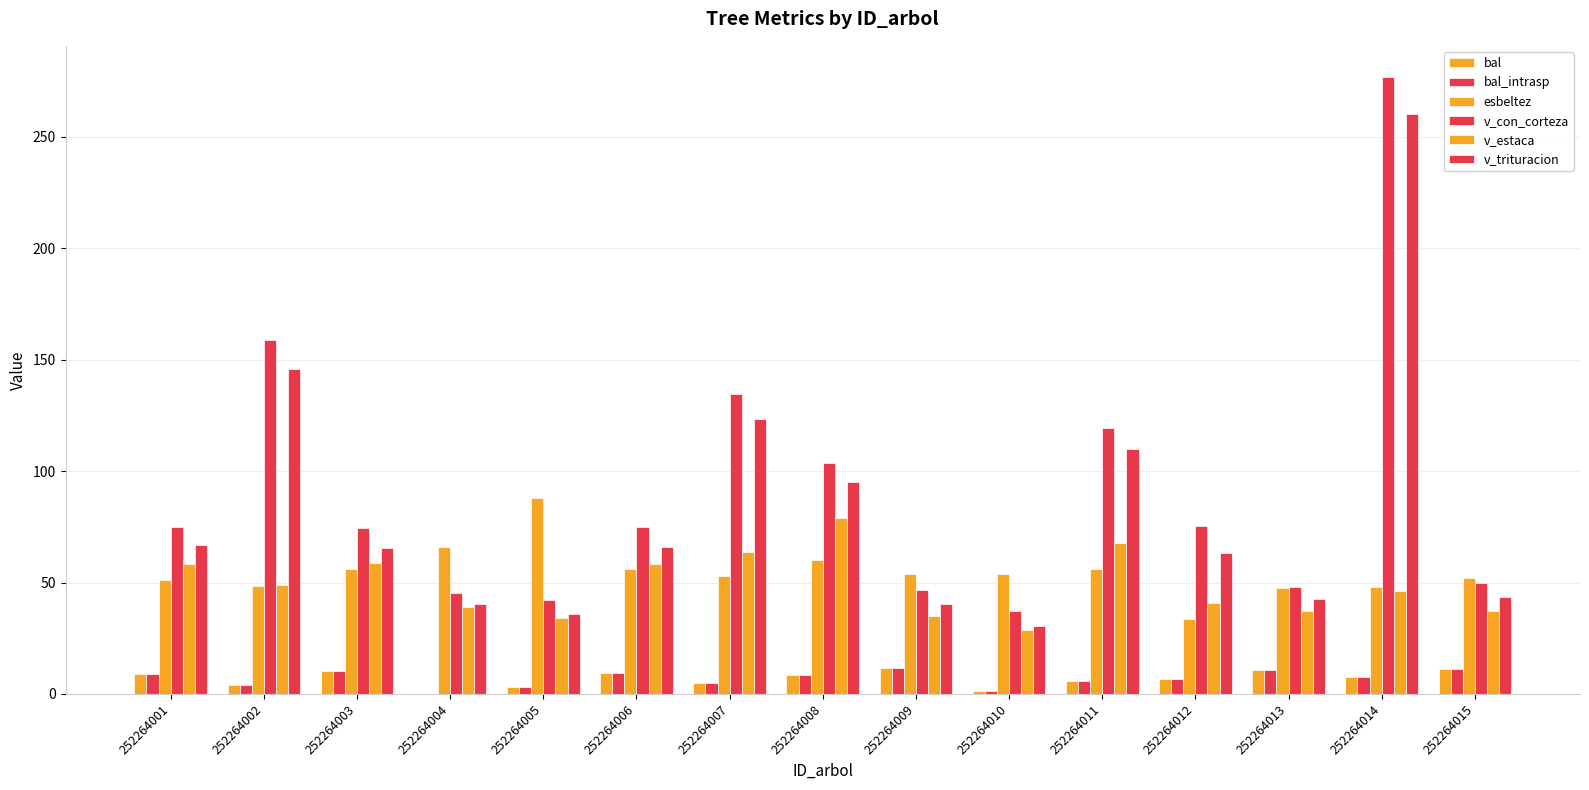

Count the number of categories in the chart.

15